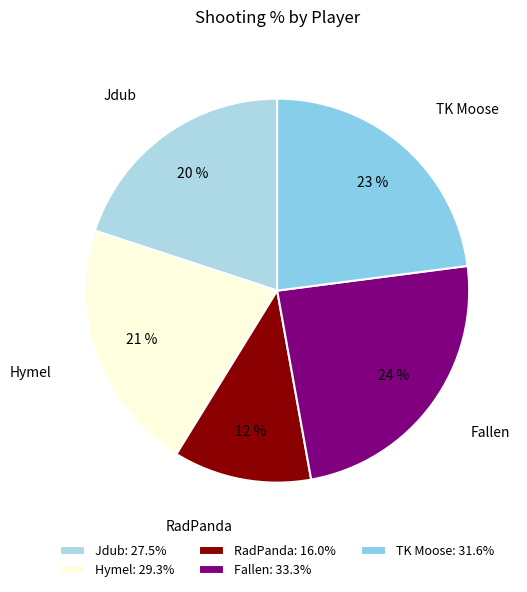

To the nearest percent, what is the average slice percentage?

20%